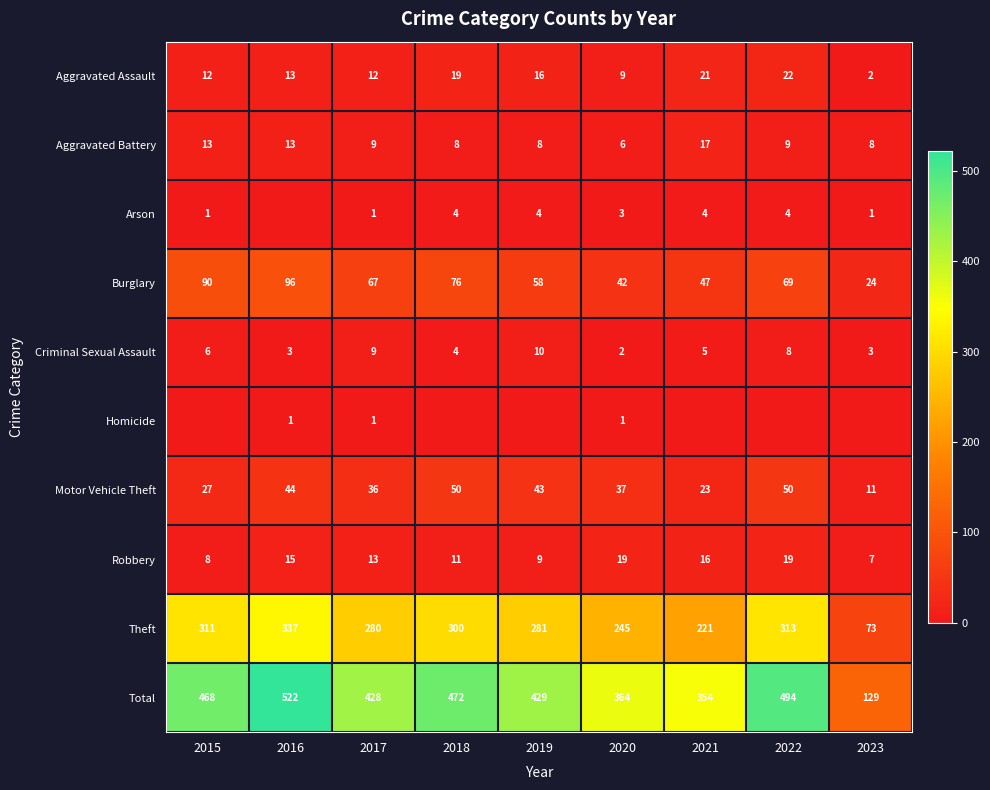

Rank the categories by Total value from lowest to highest.

2023, 2021, 2020, 2017, 2019, 2015, 2018, 2022, 2016